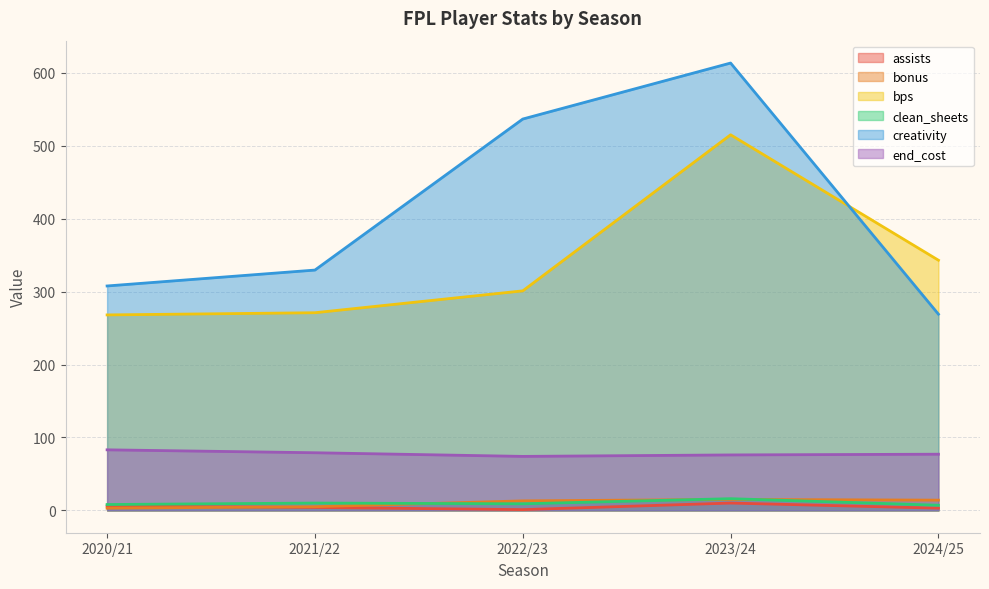

What position from the right is 2023/24?

2